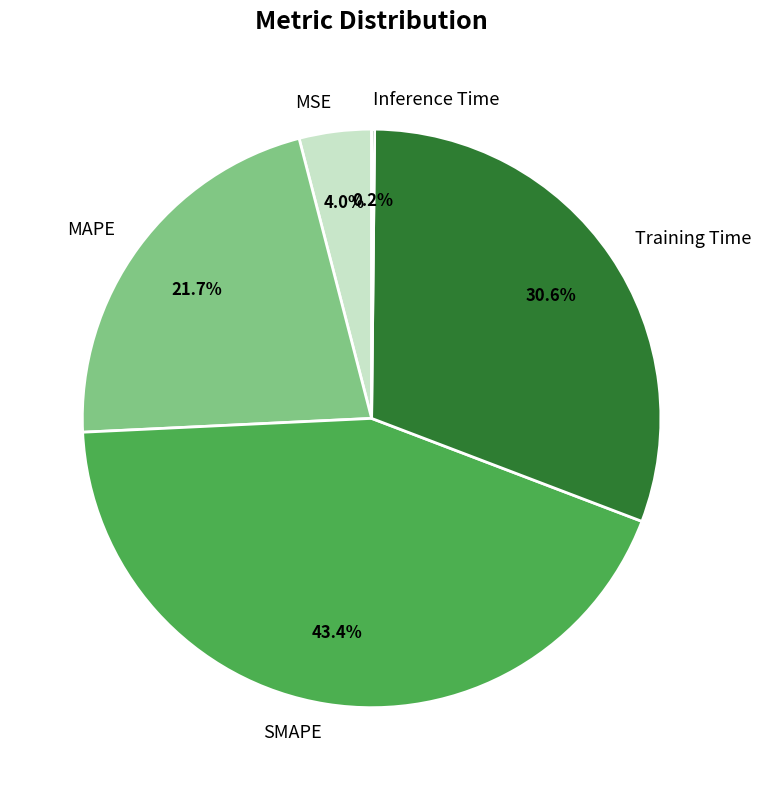

To the nearest percent, what percentage of the pie is MAPE?

22%